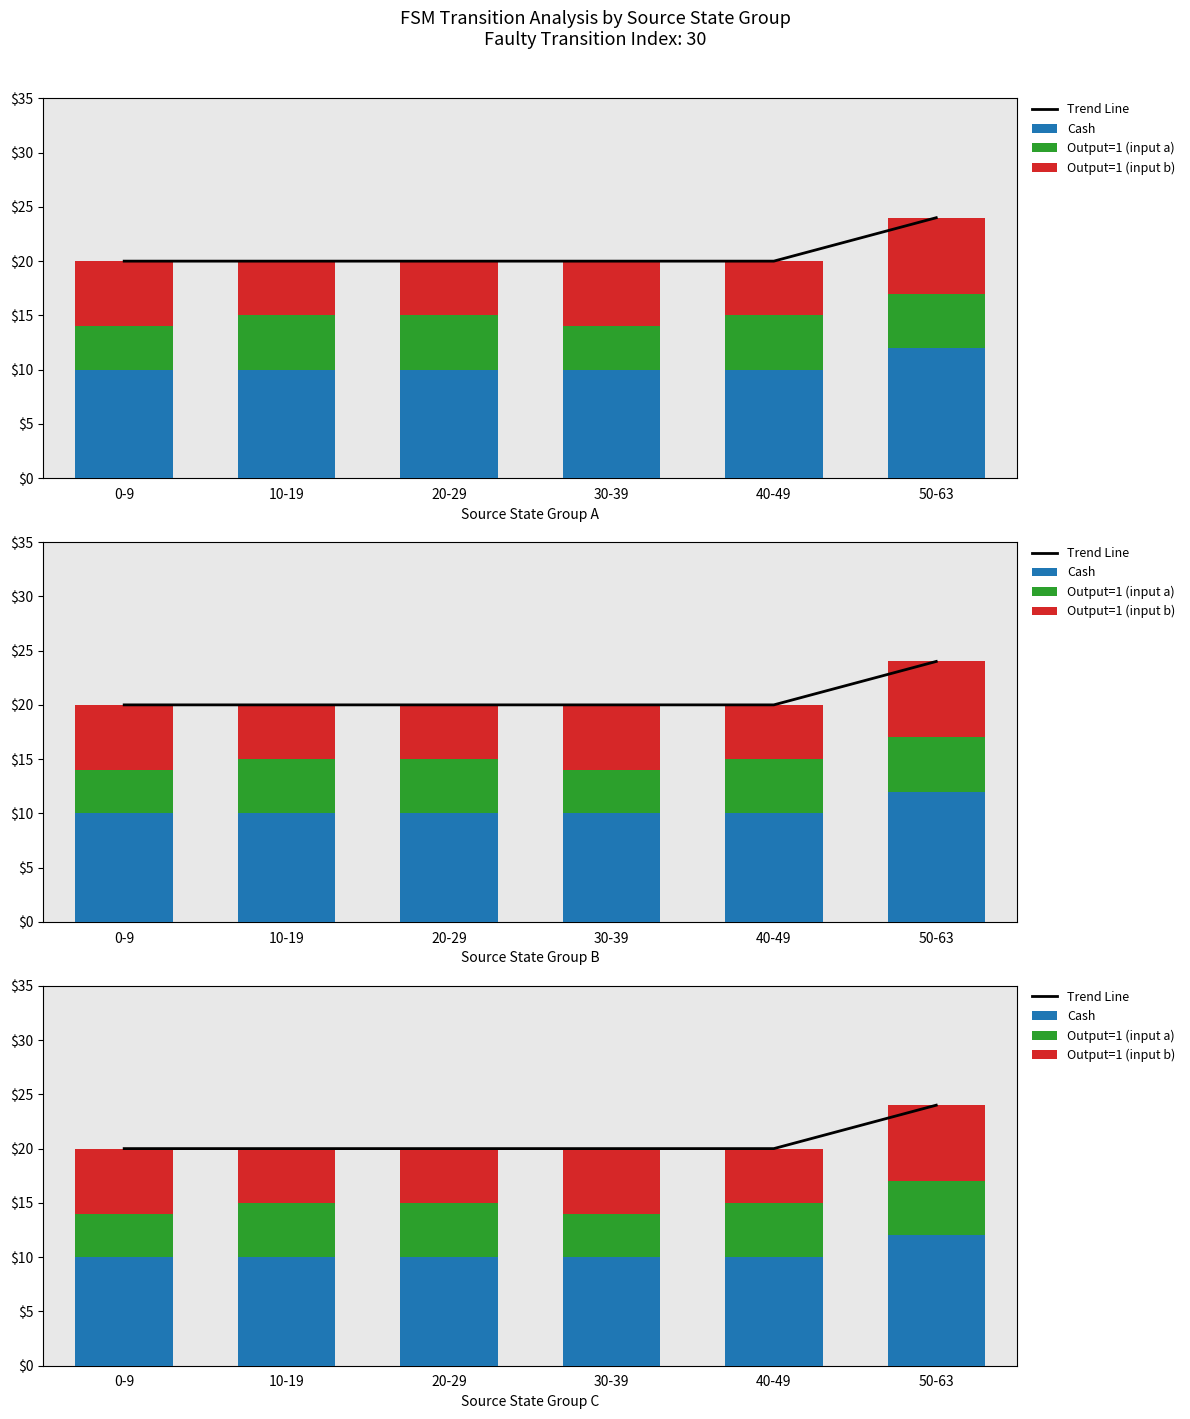

At 30-39, list the series in order from largest to smallest.

Trend Line, Cash, Output=1 (input b), Output=1 (input a)